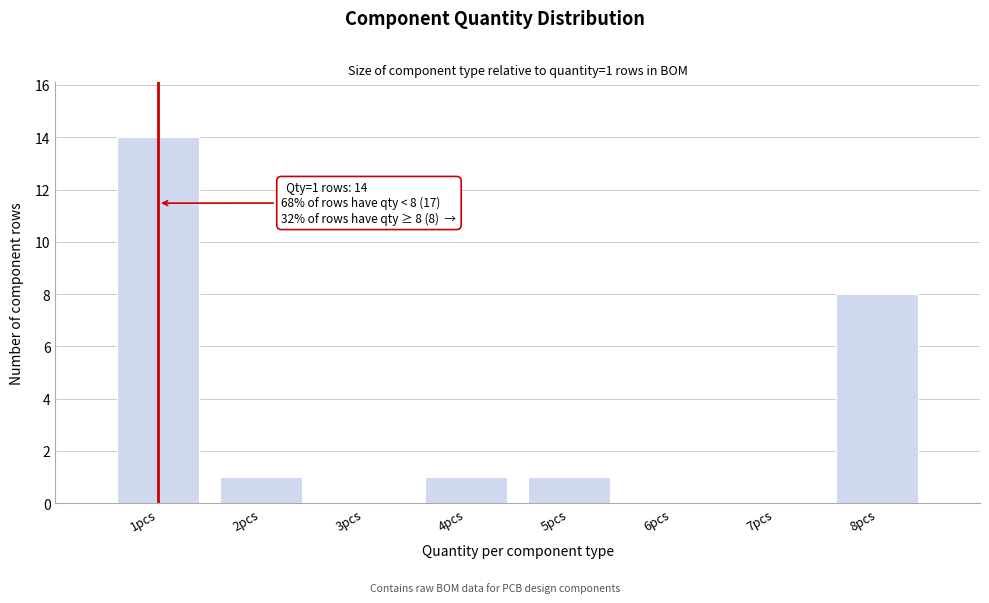

Over which range of the x-axis is the bar tallest?

0.5 to 1.5